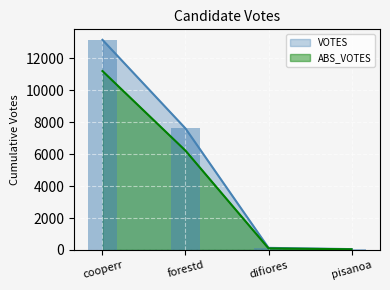

How many groups of bars are there?

4